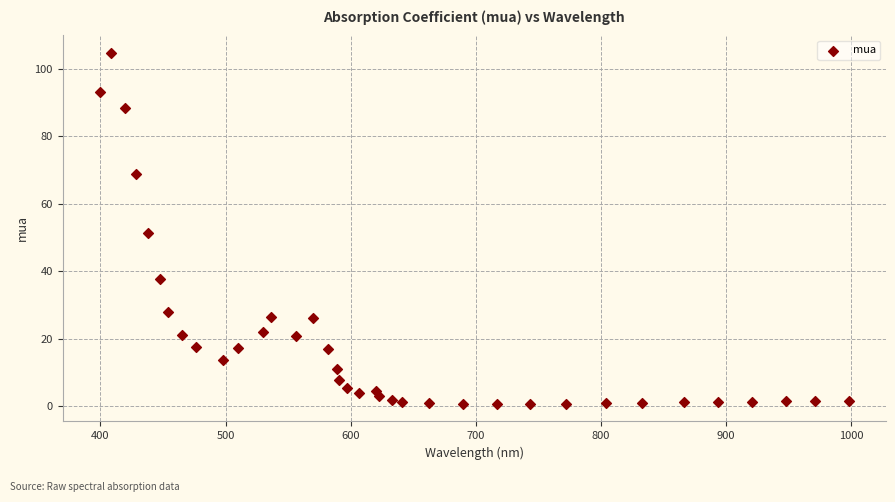

What is the range of X values (max minus min)?

598.2